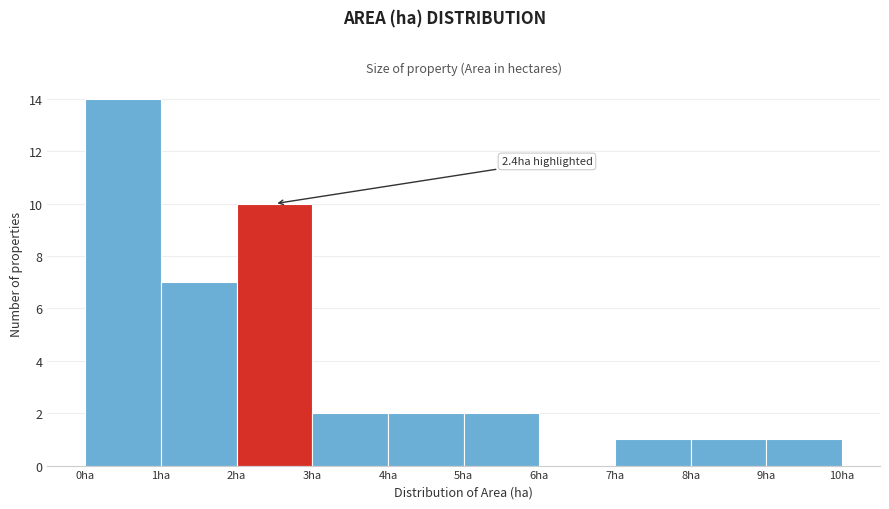

Which range on the x-axis has the tallest bar?

0 to 1